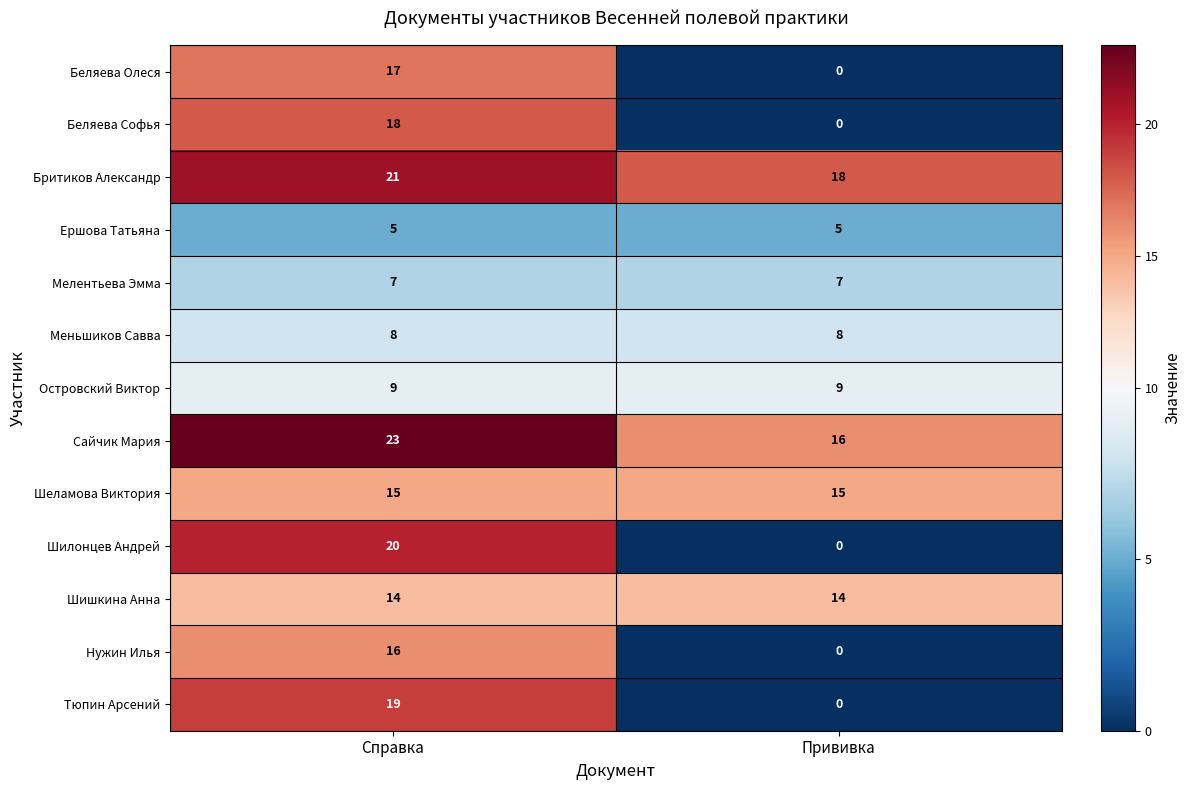

At which category is the sum across all series the highest?

Справка